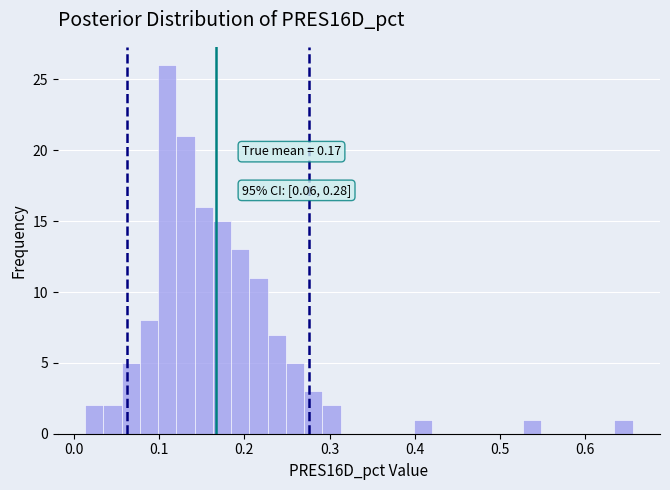

Around what value on the x-axis is the tallest bar? Give the approximate position of its centre, as read against the axis.

0.11